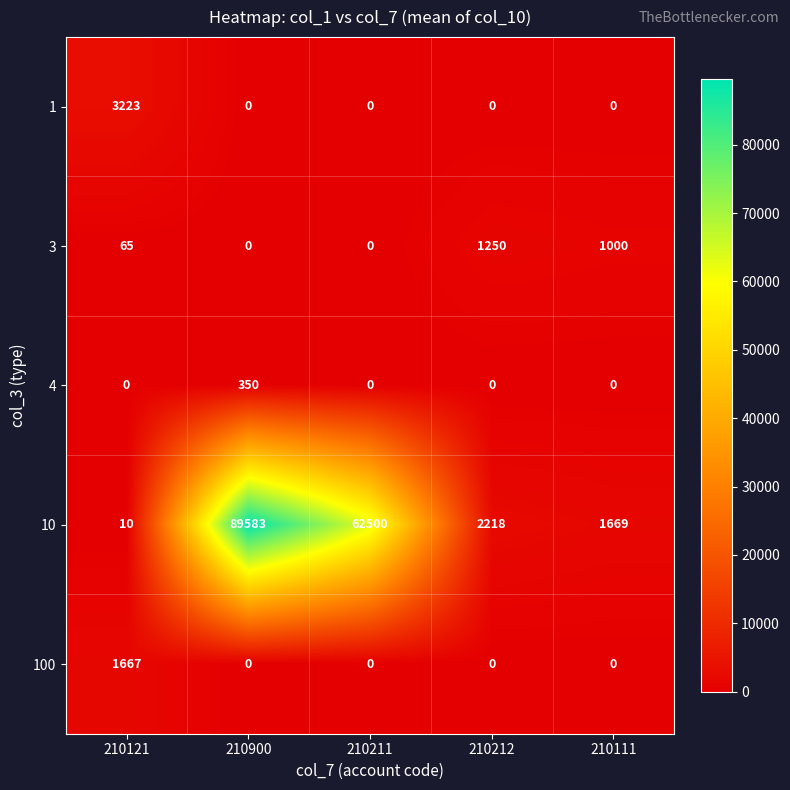

Reading left to right, extract all data points from this chart.

1: 3223	0	0	0	0
3: 65	0	0	1250	1000
4: 0	350	0	0	0
10: 10	89583	62500	2218	1669
100: 1667	0	0	0	0